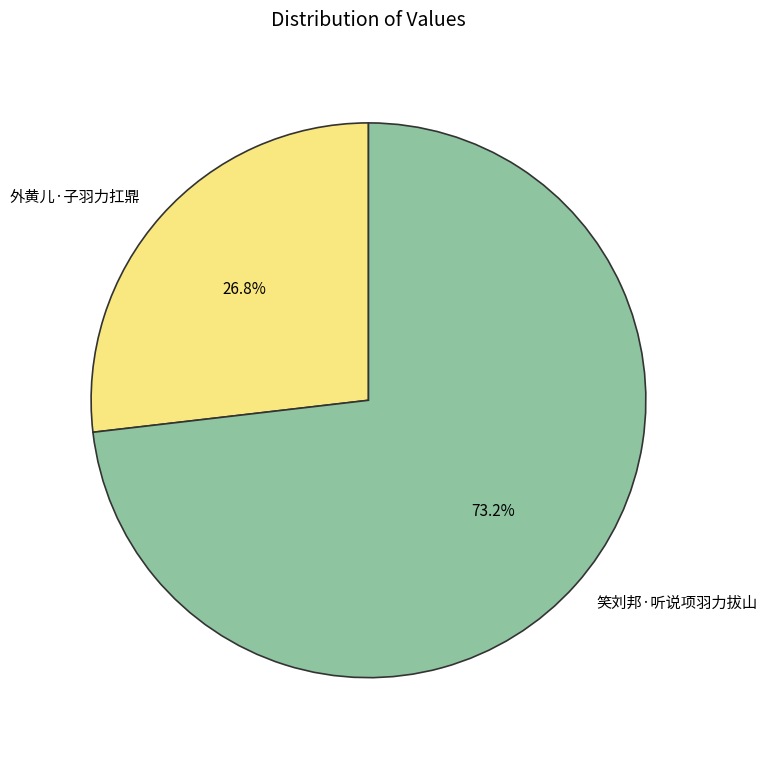

Does any single category account for the majority?

Yes